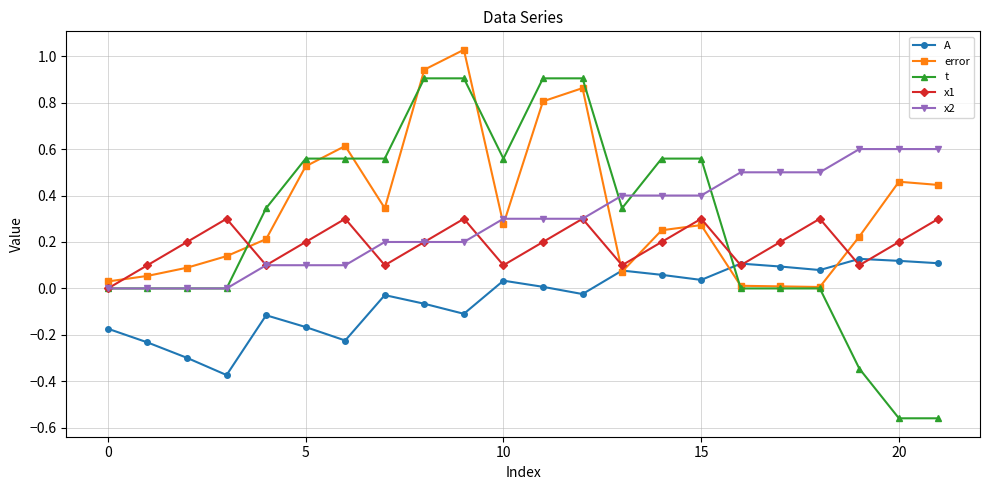

How many data points does each series have?

22